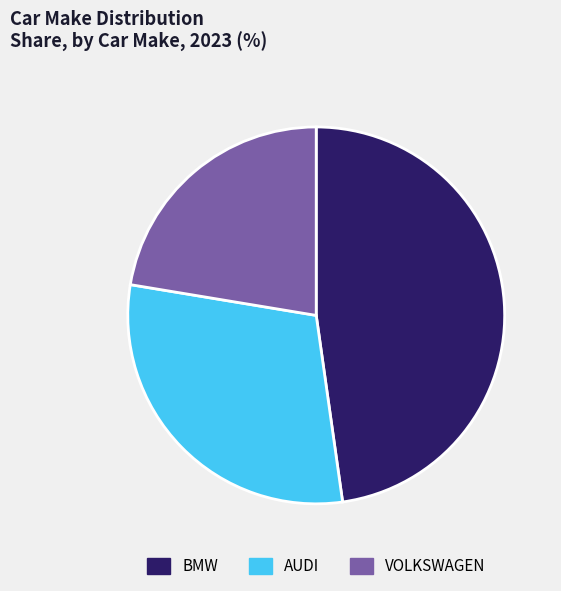

Rank the categories by value from highest to lowest.

BMW, AUDI, VOLKSWAGEN